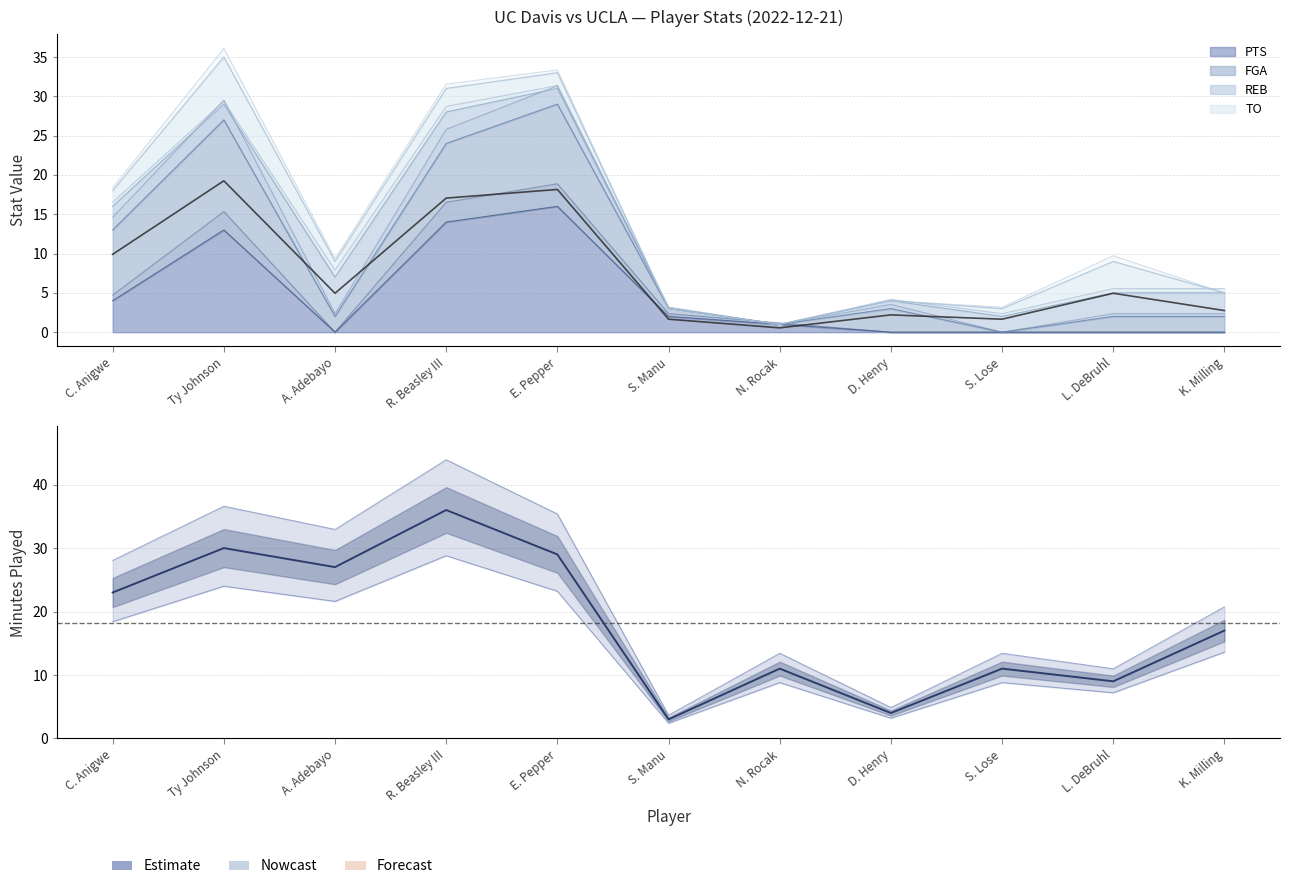

The chart shows a value of 3 at S. Manu. True or false?

True